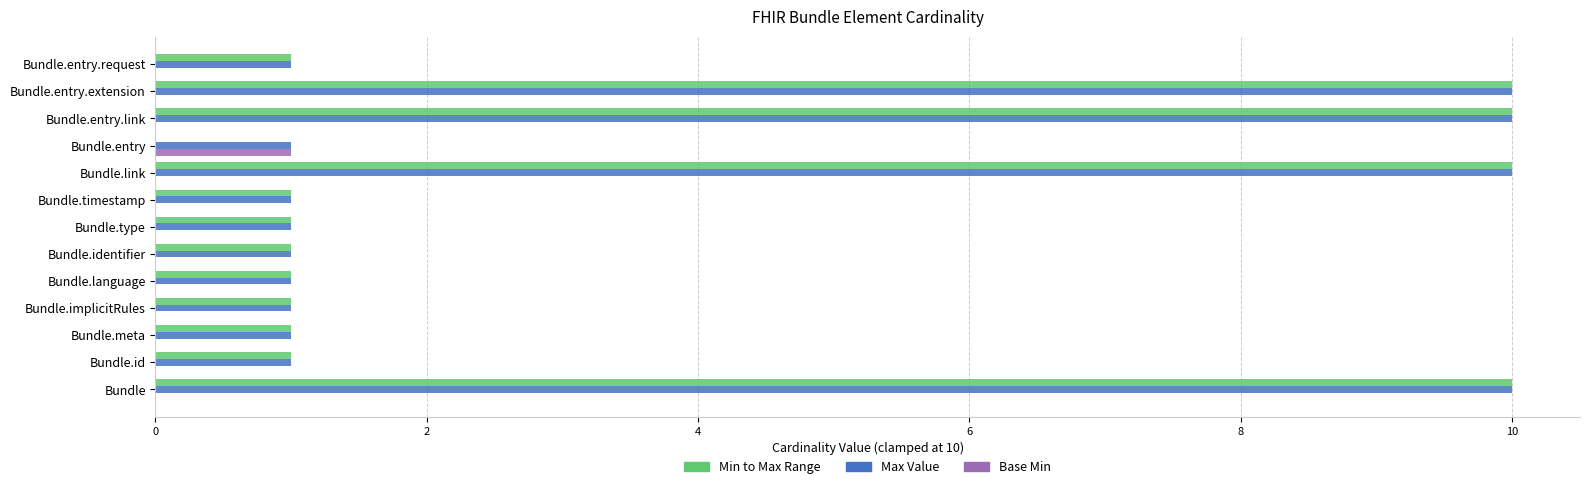

Which series has the largest range (max minus min)?

Min to Max Range